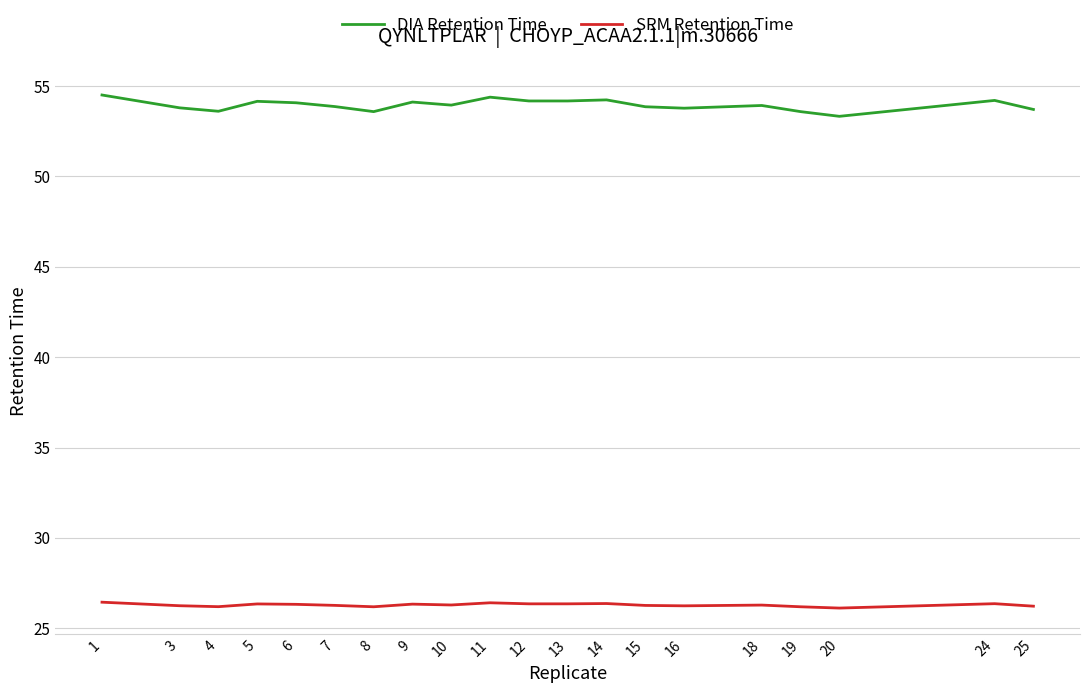

At 13, list the series in order from largest to smallest.

DIA Retention Time, SRM Retention Time